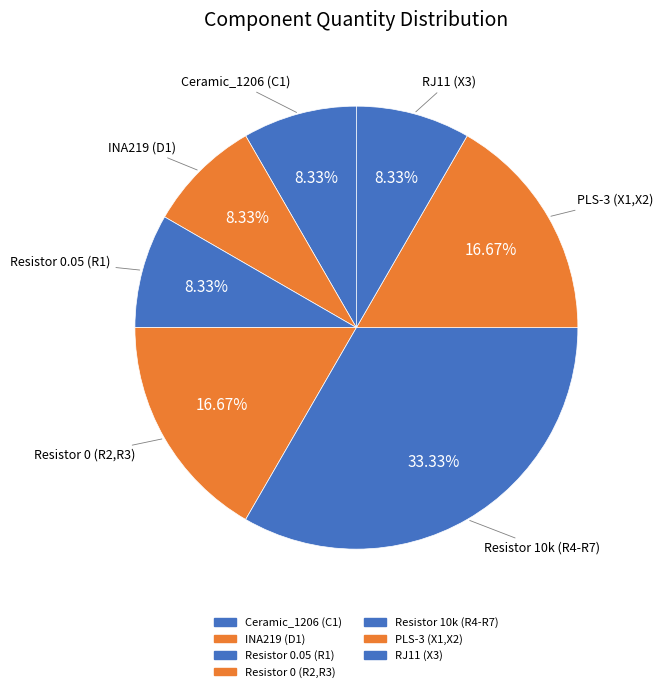

Which slice is the largest?

Resistor 10k (R4-R7)